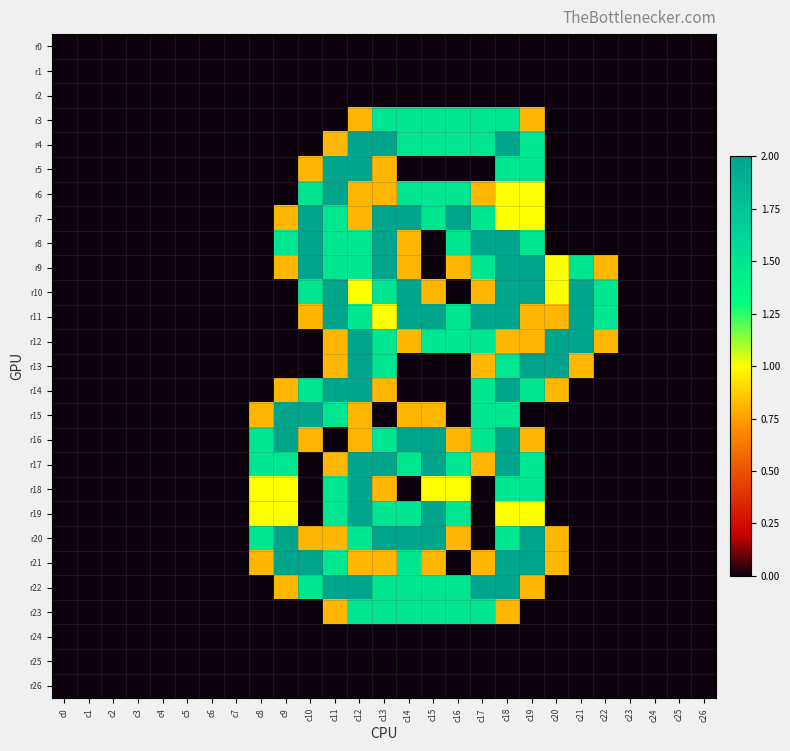

At which category is the sum across all series the highest?

c18